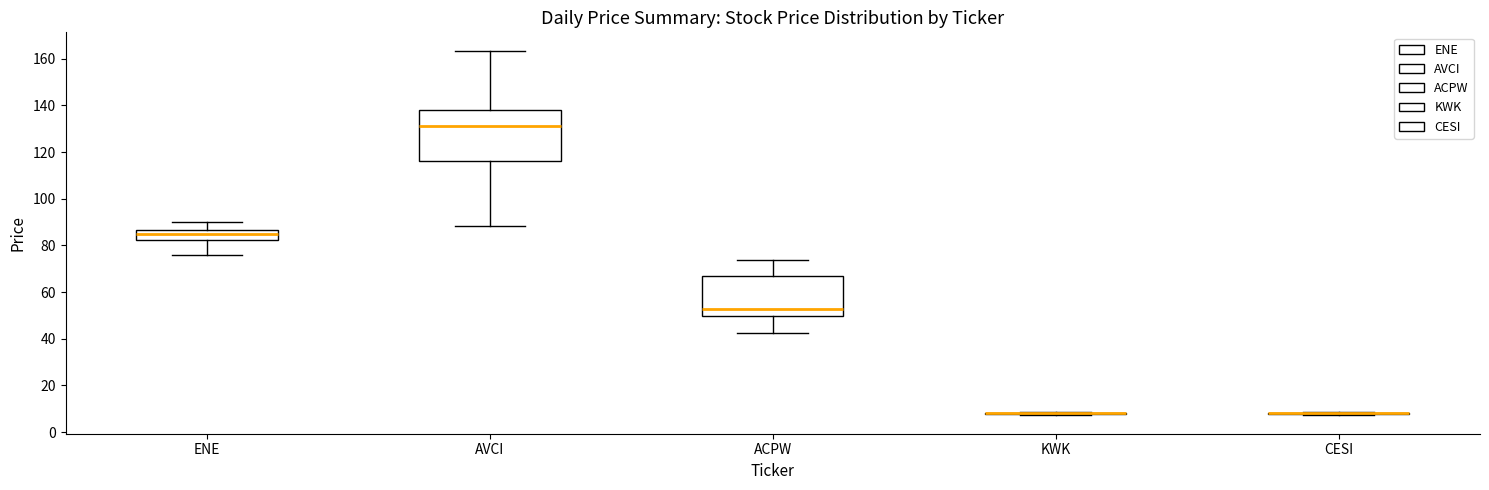

Reading left to right, read every box against the y-axis: the position of its median line, the range the box covers, and the ends of its whiskers. The values are not printed on the chart, so give them approximately, as read against the axis.

ENE: median 84, box 82 to 86, whiskers 76 to 90
AVCI: median 132, box 116 to 138, whiskers 88 to 164
ACPW: median 52, box 50 to 68, whiskers 42 to 74
KWK: box collapsed to a line at 8, whiskers 8 to 8
CESI: box collapsed to a line at 8, whiskers 8 to 8